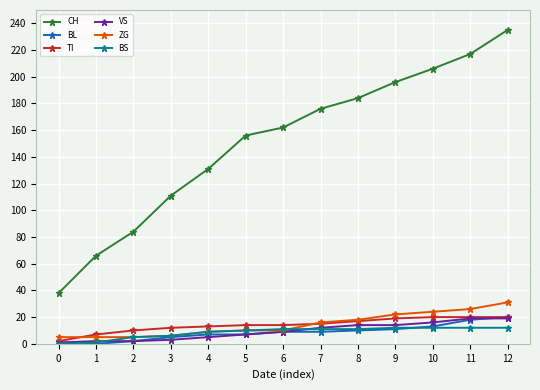

True or false: BL and CH intersect in this chart.

False